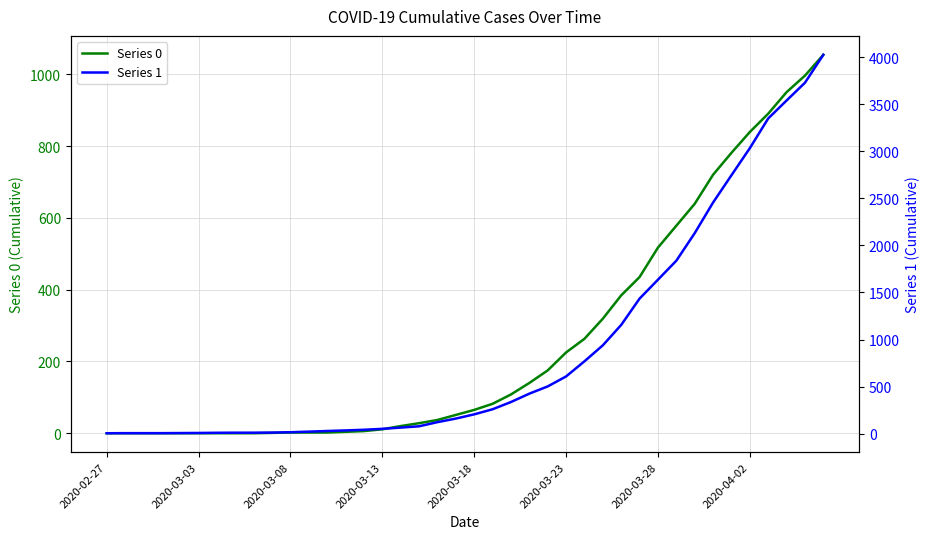

What are all the series names shown in the legend?

Series 0, Series 1